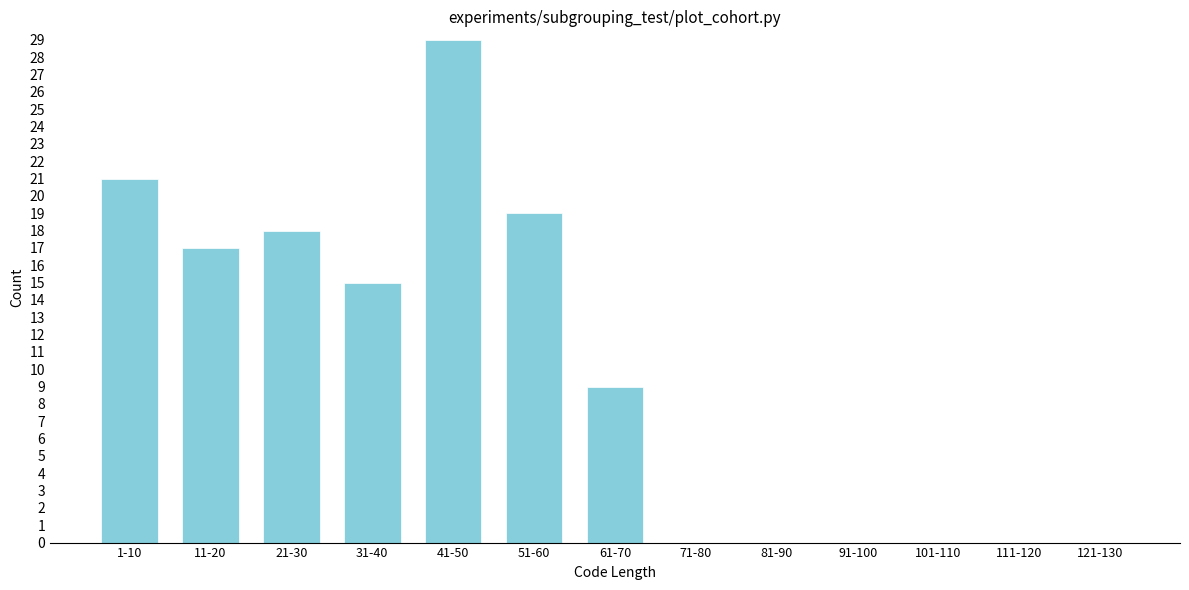

Reading left to right, list all the values displayed in this chart.

1-10=21	11-20=17	21-30=18	31-40=15	41-50=29	51-60=19	61-70=9	71-80=0	81-90=0	91-100=0	101-110=0	111-120=0	121-130=0